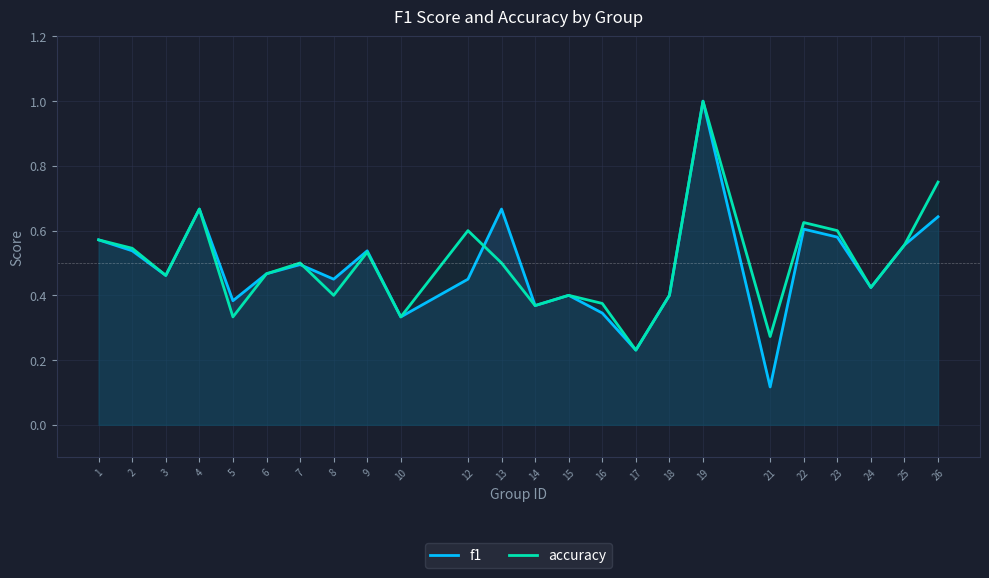

Where is the first local minimum for f1?

3